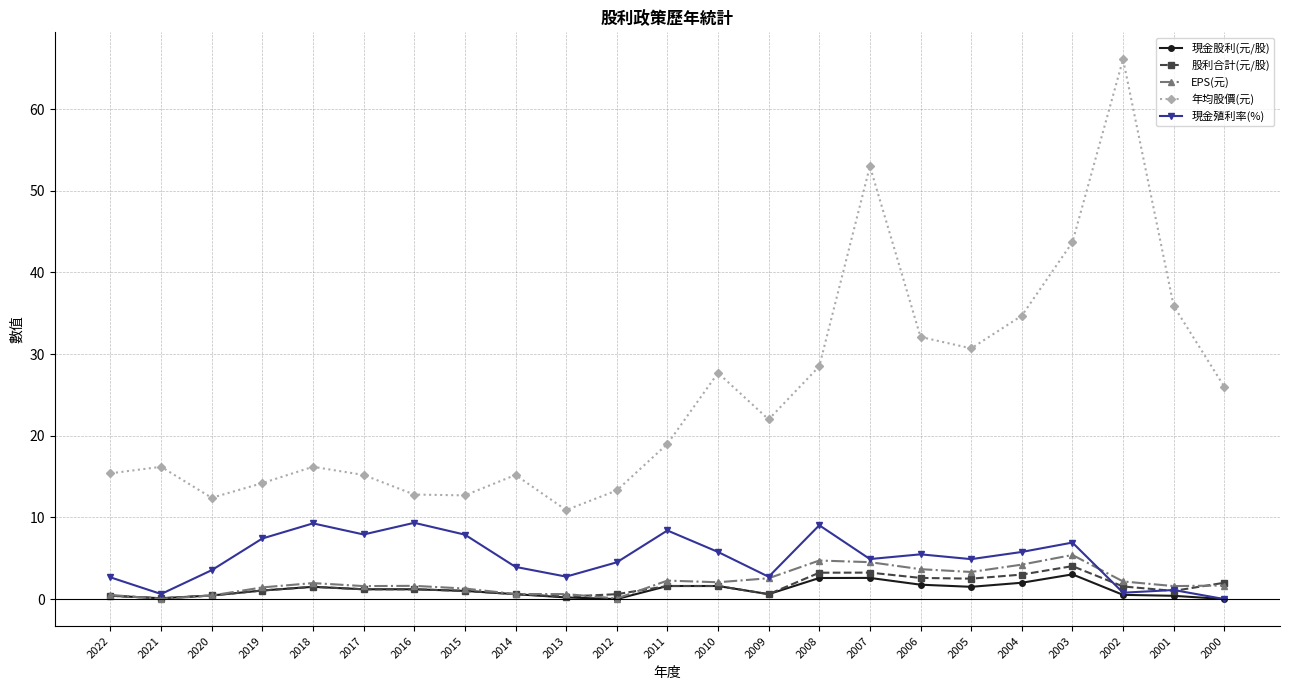

Which series has the widest spread of values?

年均股價(元)